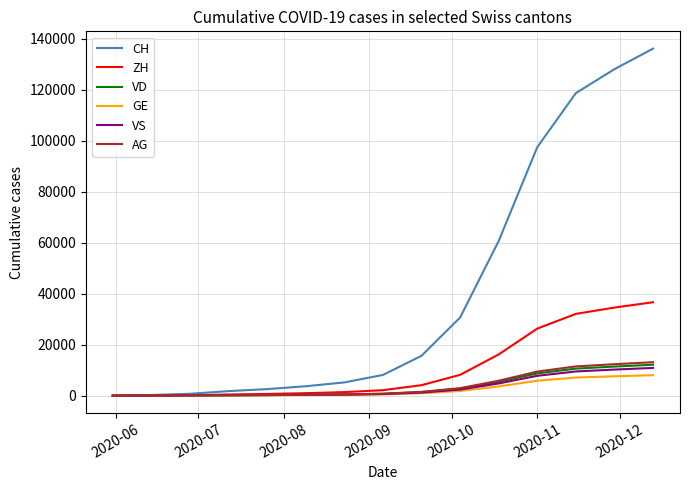

What is the highest value of the GE series?

8018